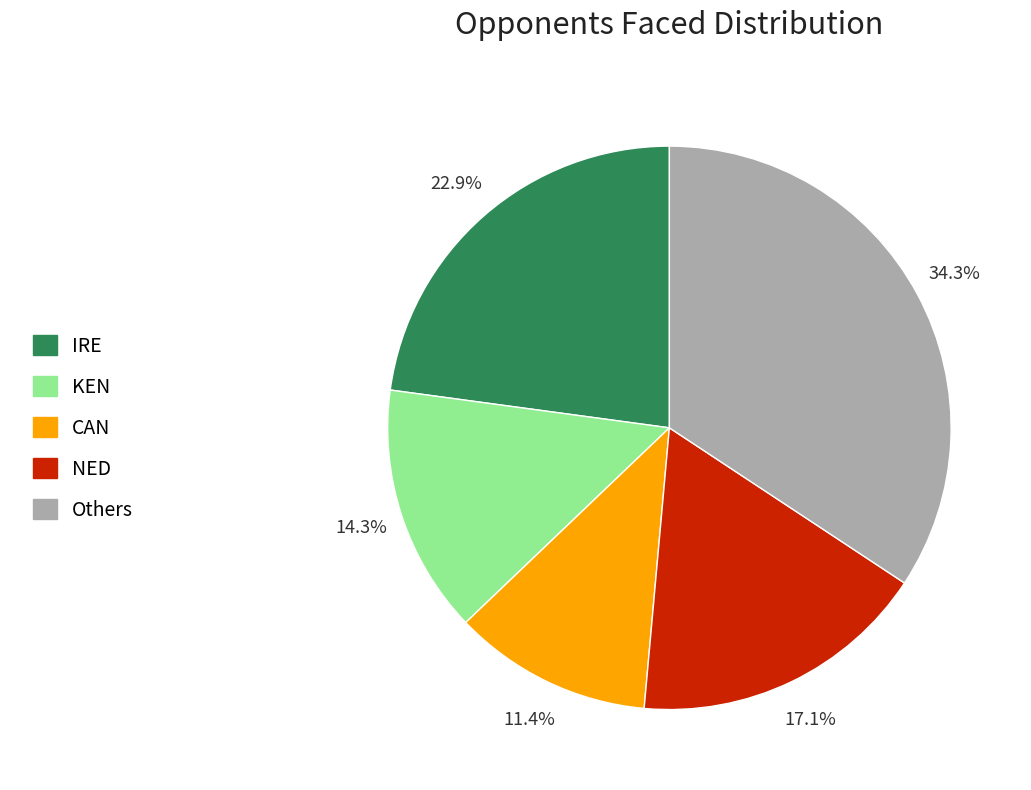

Is there any slice that represents more than half of the pie?

No